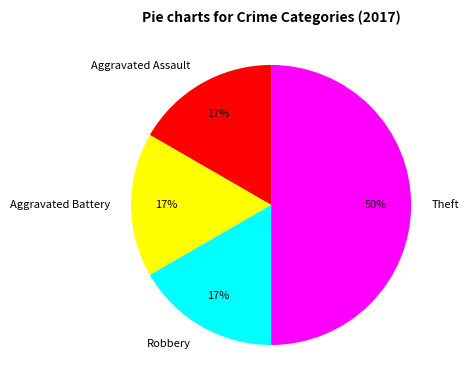

Which has a higher value, Theft or Aggravated Assault?

Theft